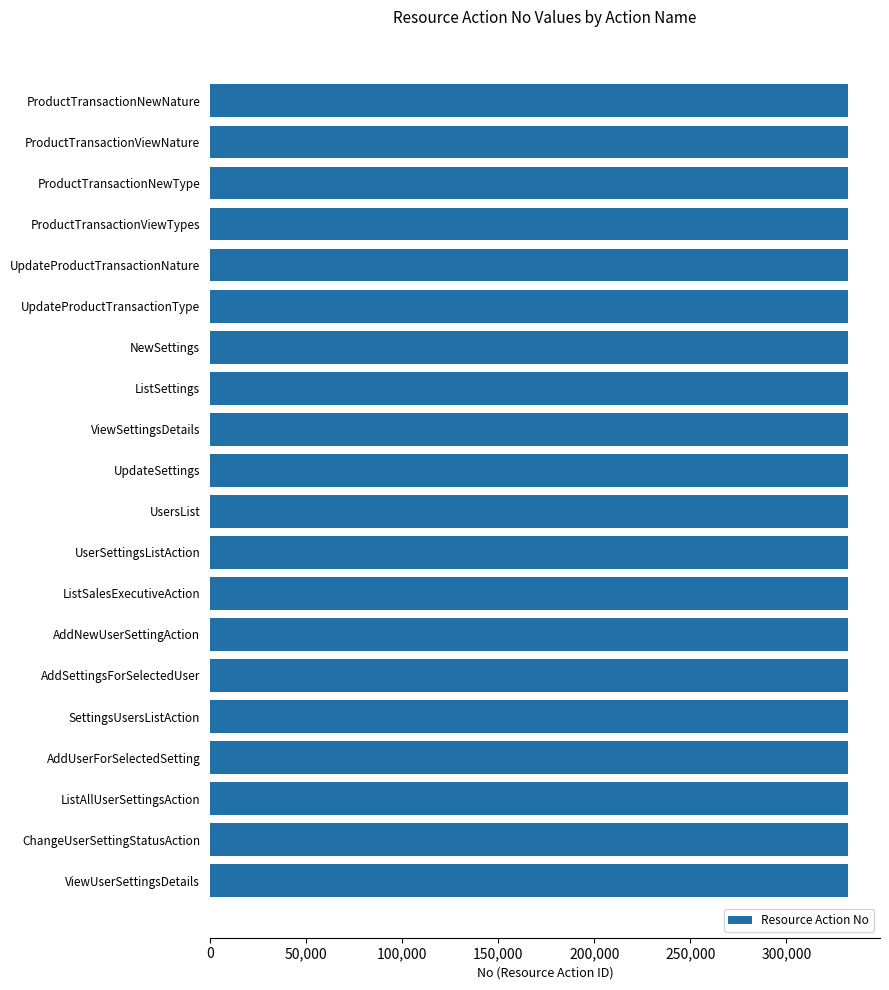

What value does the data have at ProductTransactionNewType?

332103